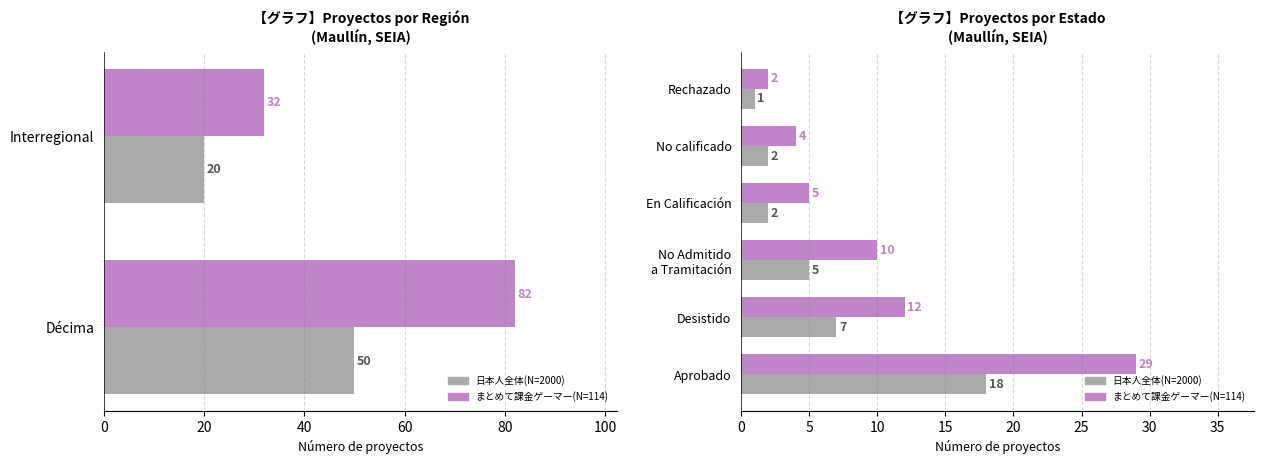

What is the value of the 日本人全体(N=2000) bar at the 2nd from the left?

7